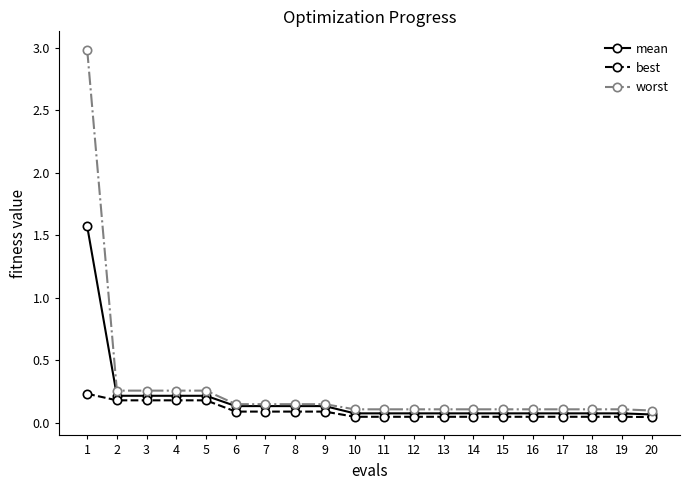

At how many categories does at least one series exceed 0?

20